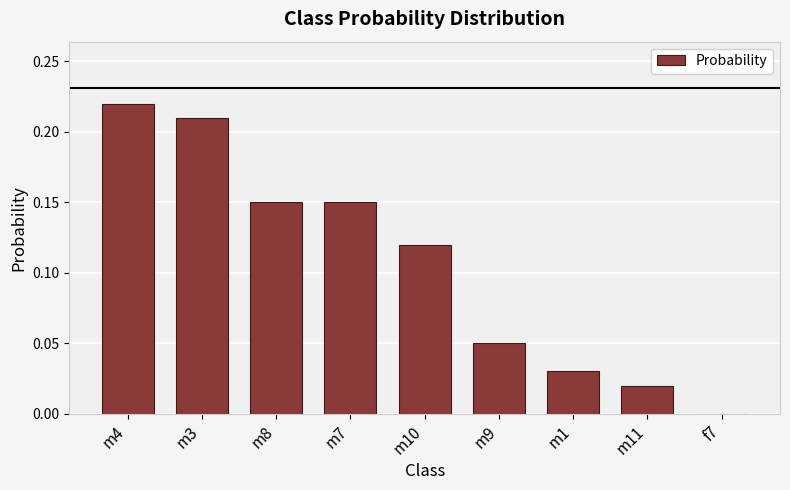

At which category does the chart reach its peak across all series?

m4